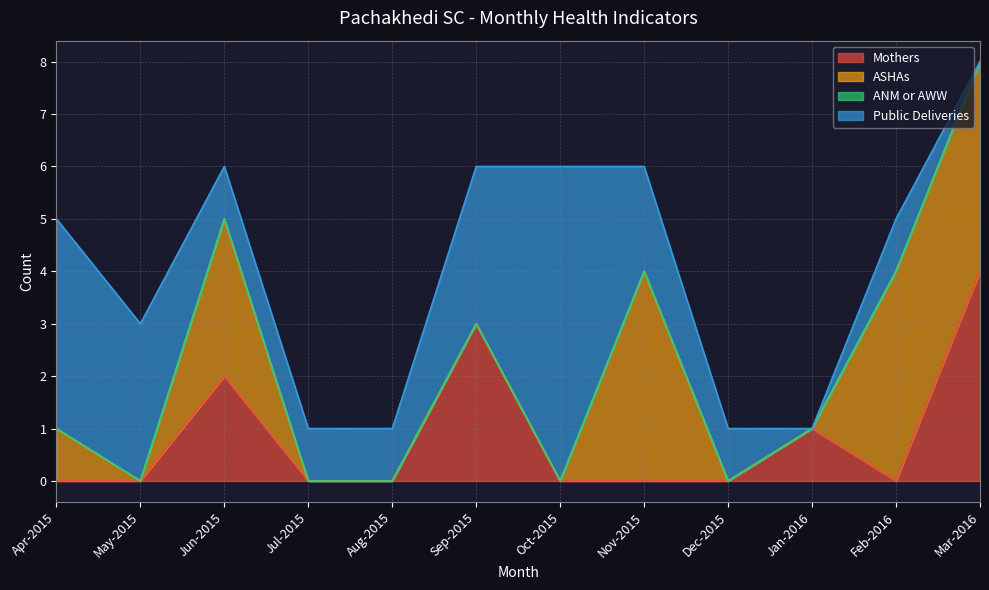

Count the number of data series in this chart.

4